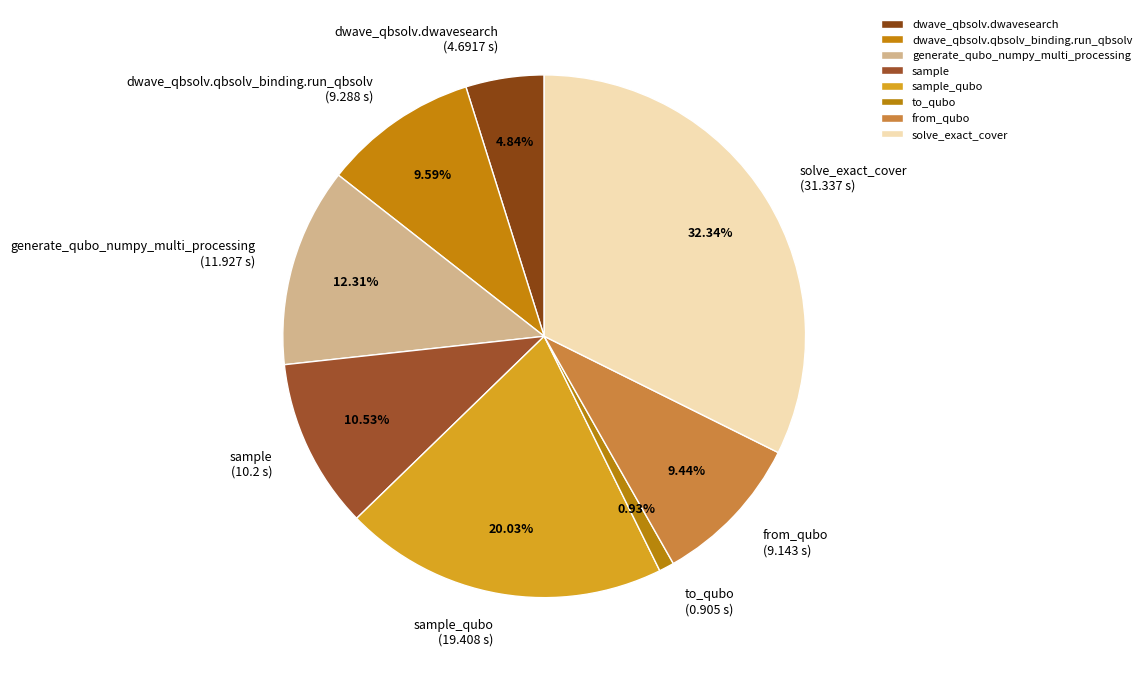

Count the number of slices in the pie.

8